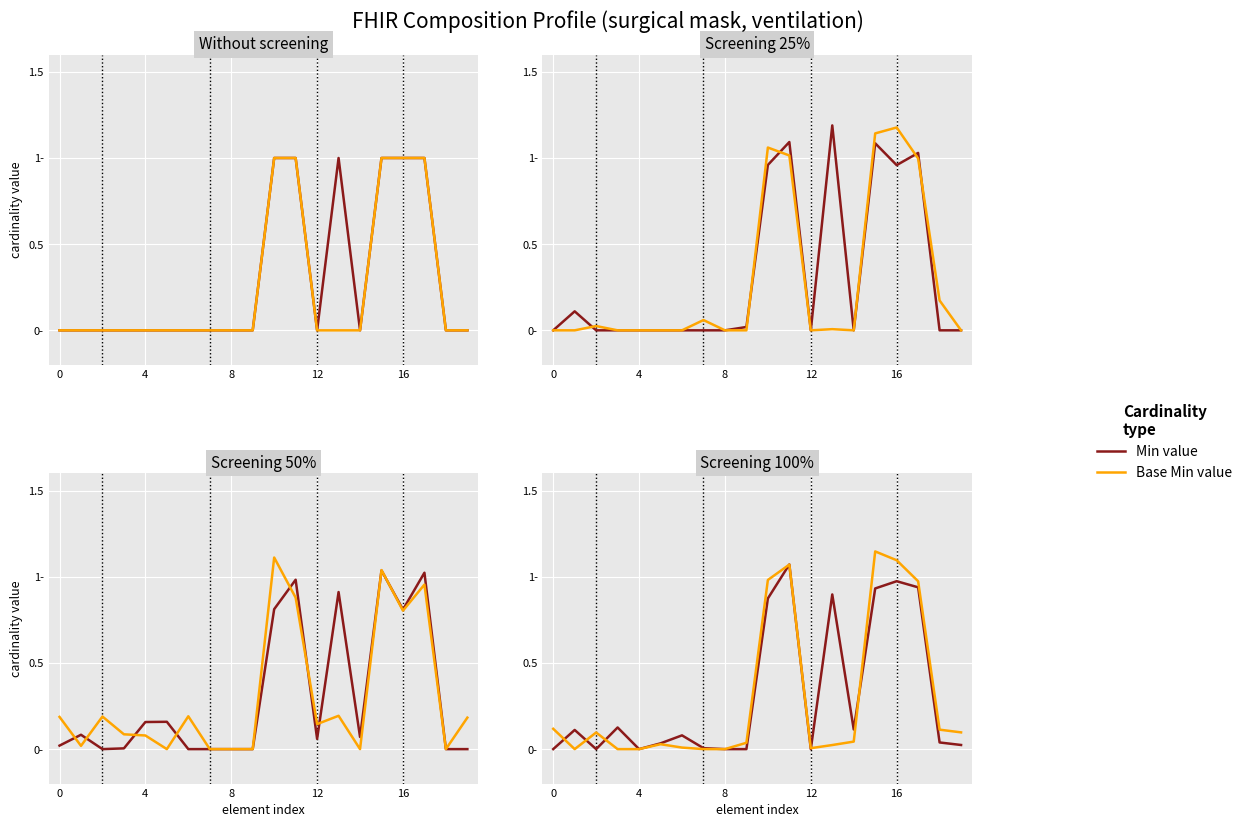

Count the number of data series in this chart.

2